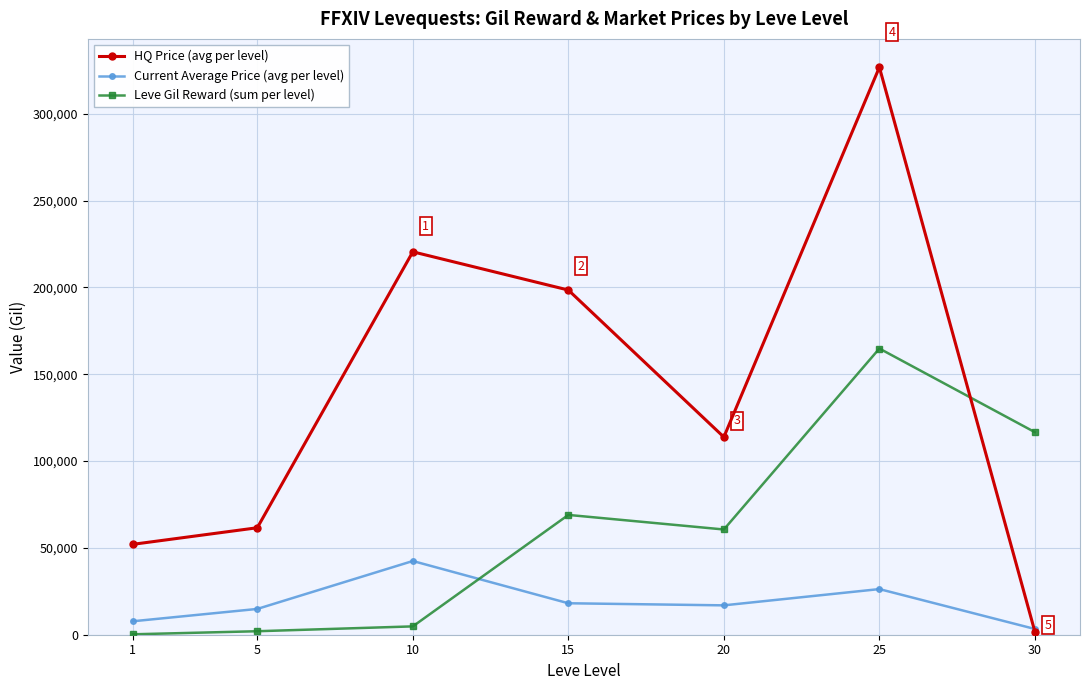

What is the difference between the maximum and minimum values in the Current Average Price (avg per level) series?

39149